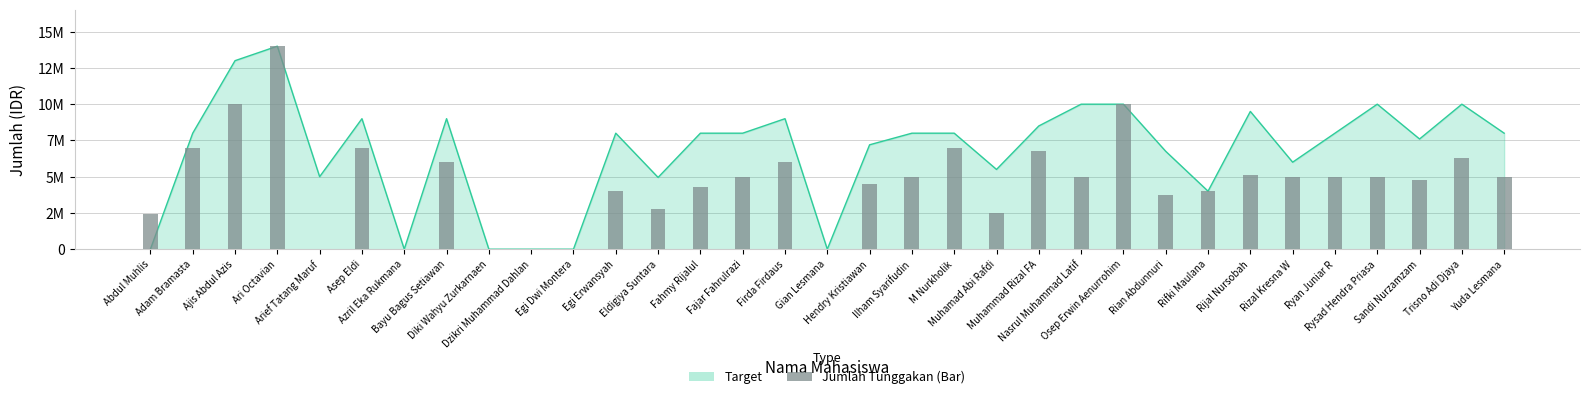

The value at Fahmy Rijalul is 4300000. True or false?

True